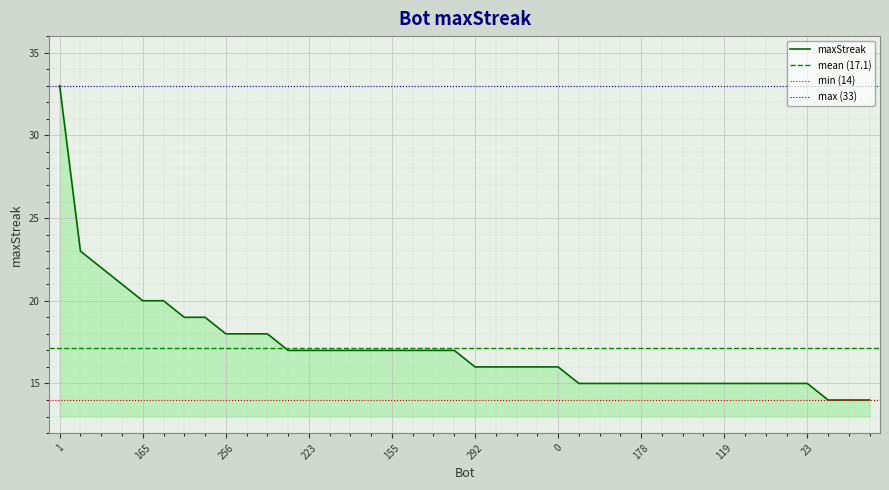

True or false: the data has more than 0 interior local peaks.

False